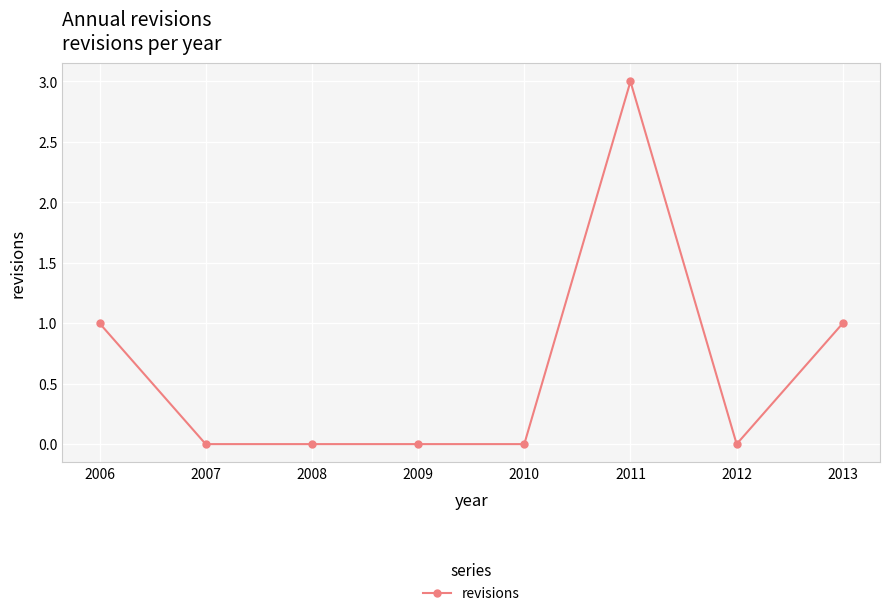

The value at 2007 is -2. True or false?

False